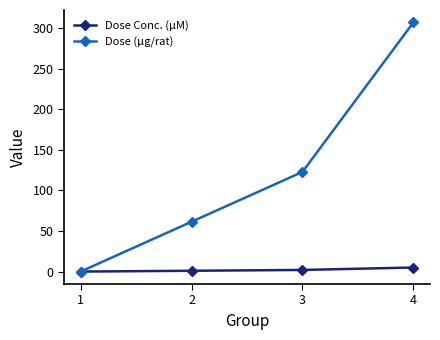

Is this an area chart (filled region under the line)?

No